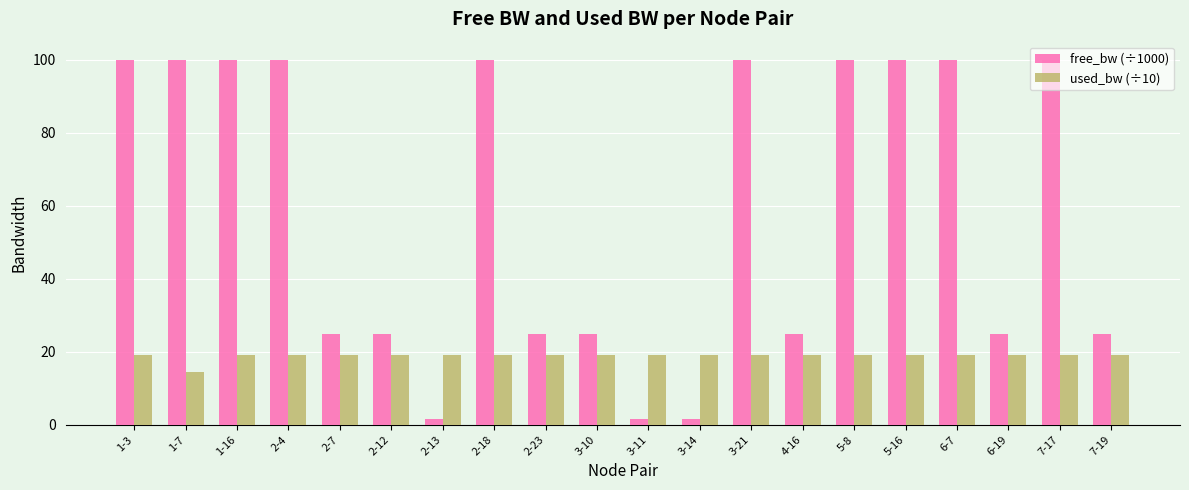

At how many categories does at least one series exceed 67?

10